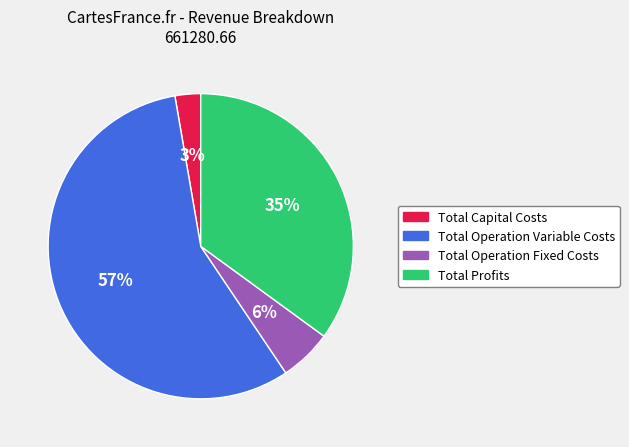

Between Total Capital Costs and Total Operation Variable Costs, which is larger?

Total Operation Variable Costs